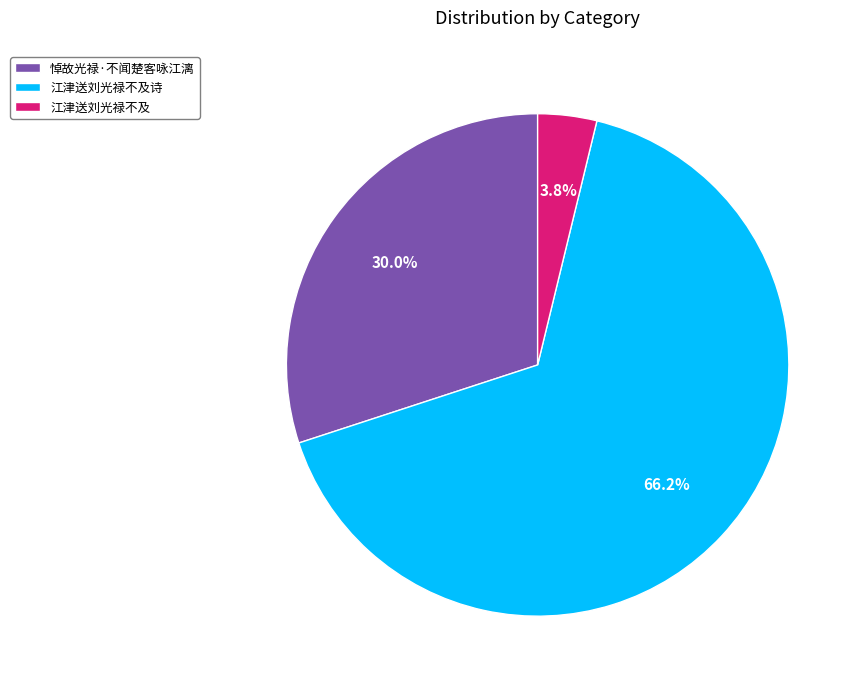

To the nearest percent, what portion does 悼故光禄·不闻楚客咏江漓 represent?

30%